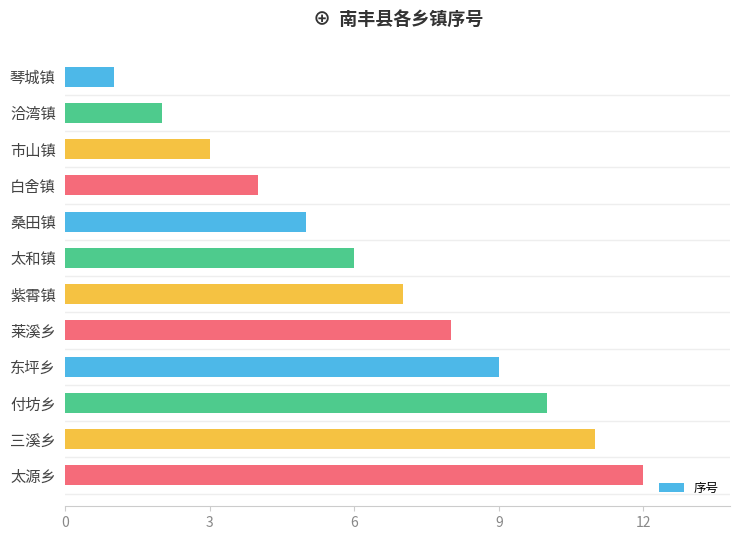

What is the smallest value displayed?

1